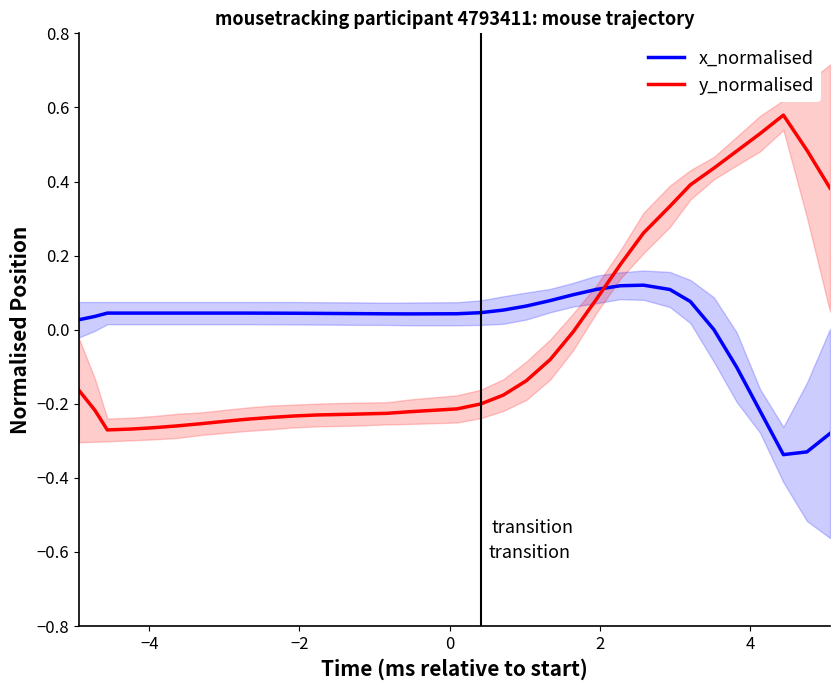

Does the chart have visible grid lines?

No